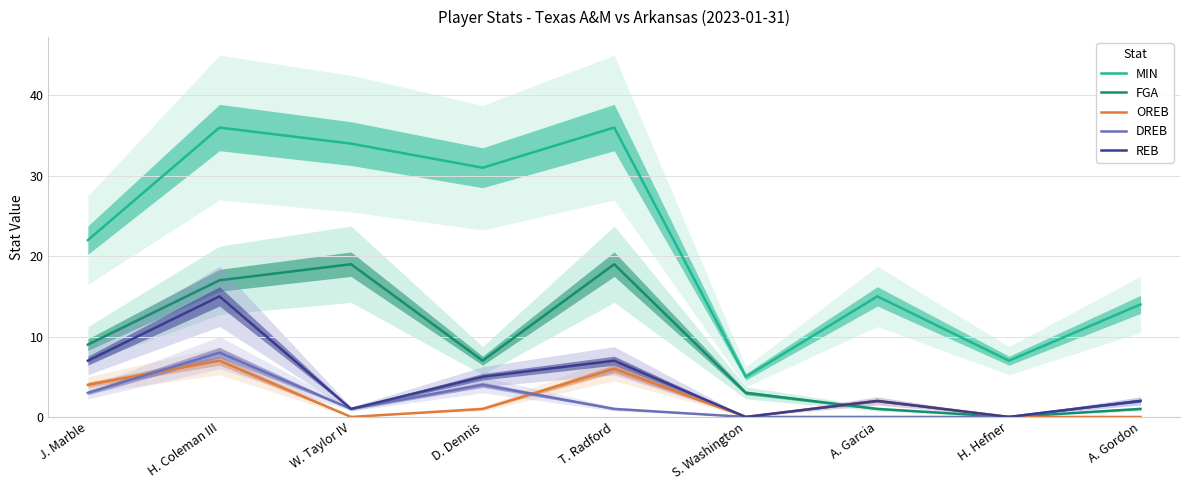

In FGA, how many points are lower than both neighbors (excluding endpoints)?

2